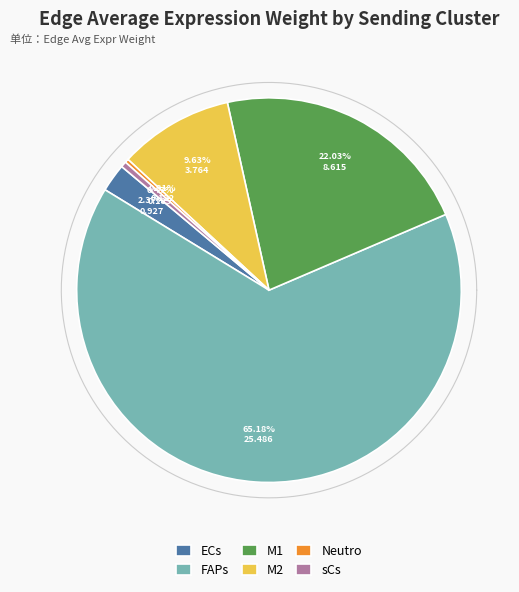

To the nearest percent, what portion does M1 represent?

22%